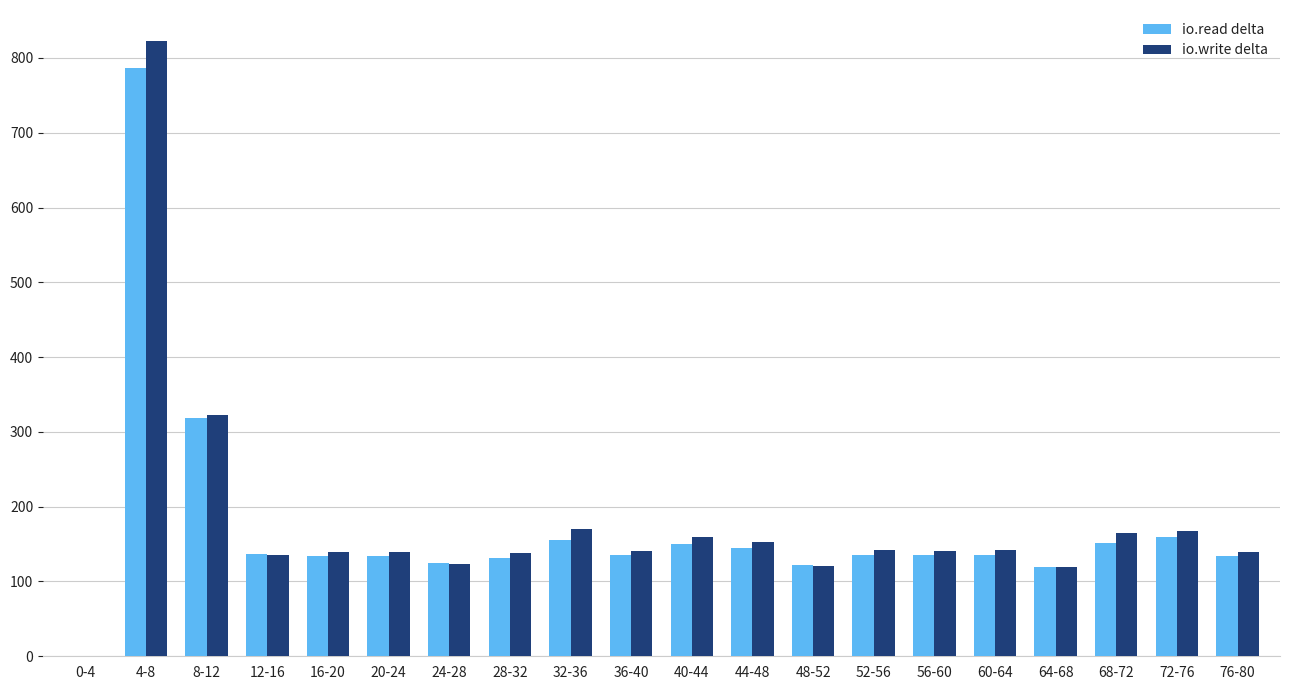

Read the io.read delta value at 48-52.

122